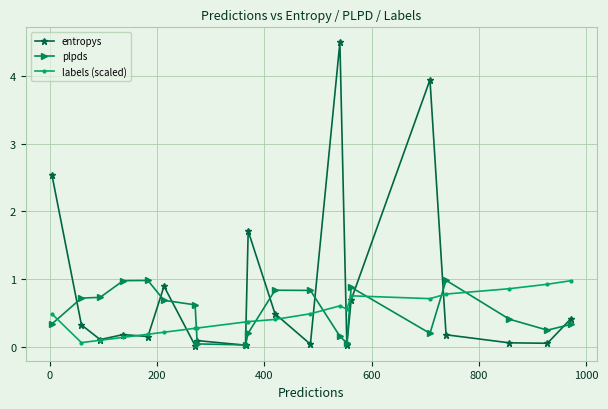

Which series has the largest range (max minus min)?

entropys